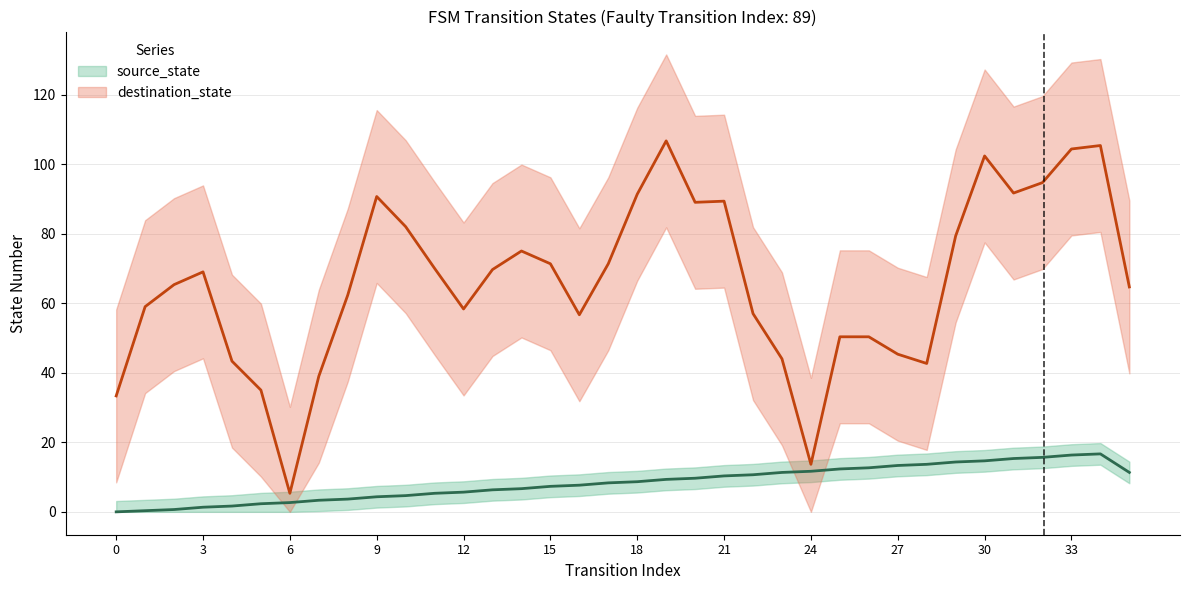

Read the value at 3.

1.3